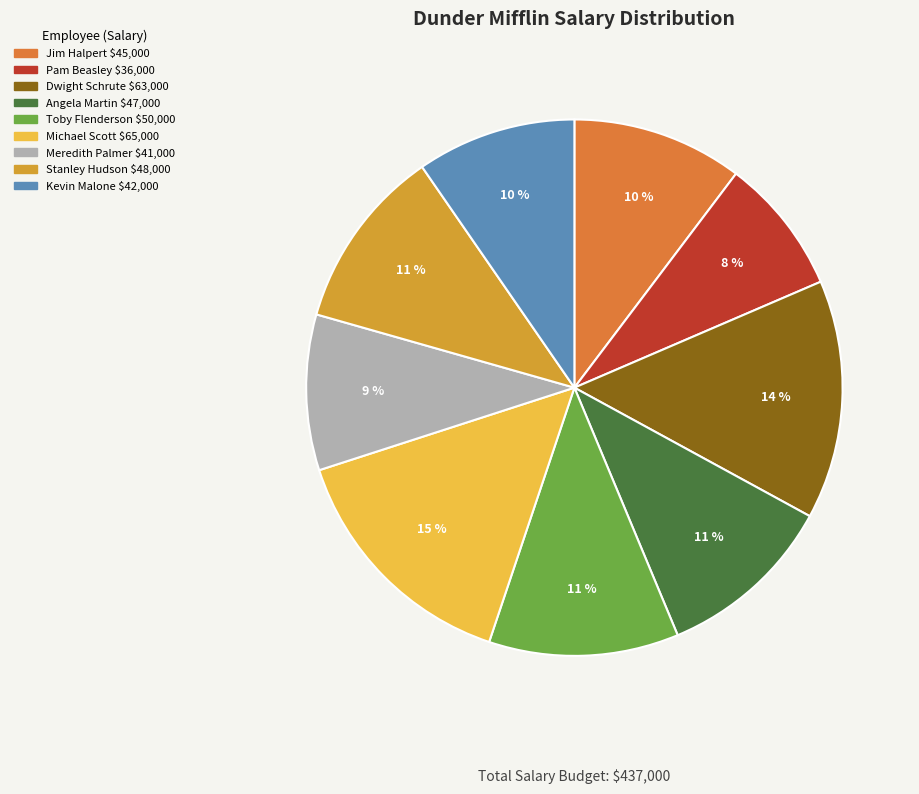

Is it true that Dwight Schrute is 14% of the pie?

True